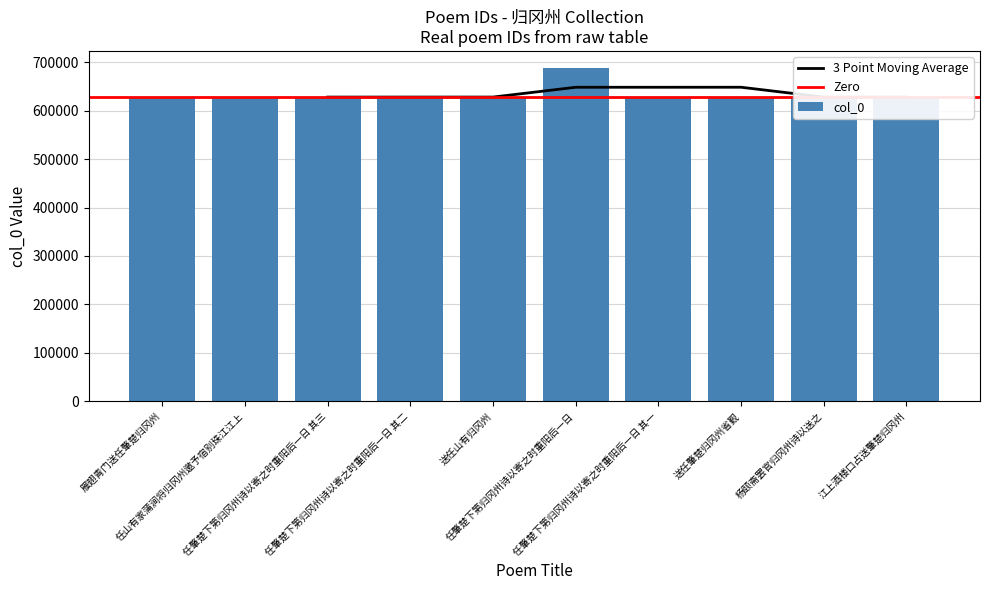

List the labels in order of value, largest first.

任肇楚下第归冈州诗以寄之时重阳后一日, 任肇楚下第归冈州诗以寄之时重阳后一日 其三, 任肇楚下第归冈州诗以寄之时重阳后一日 其二, 任肇楚下第归冈州诗以寄之时重阳后一日 其一, 江上酒楼口占送肇楚归冈州, 送任肇楚归冈州省觐, 雁翅青门送任肇楚归冈州, 杨颐斋罢官归冈州诗以送之, 送任山有归冈州, 任山有家蒲涧将归冈州邀予宿别珠江江上